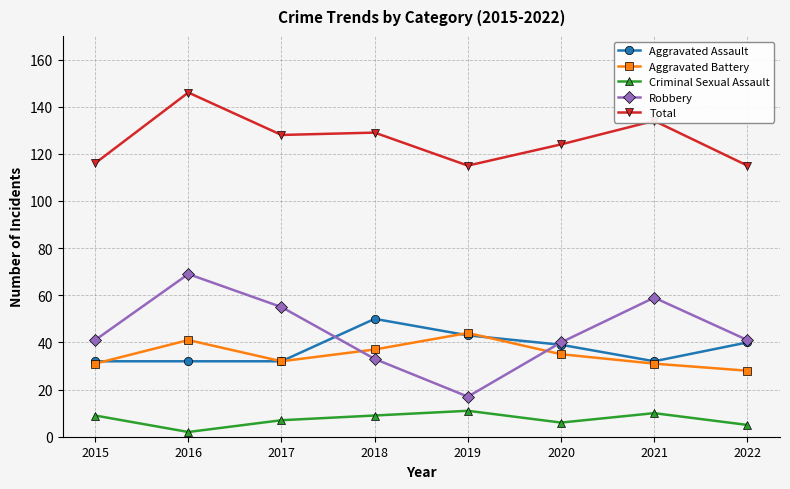

What is the sum of all Total values?

1007